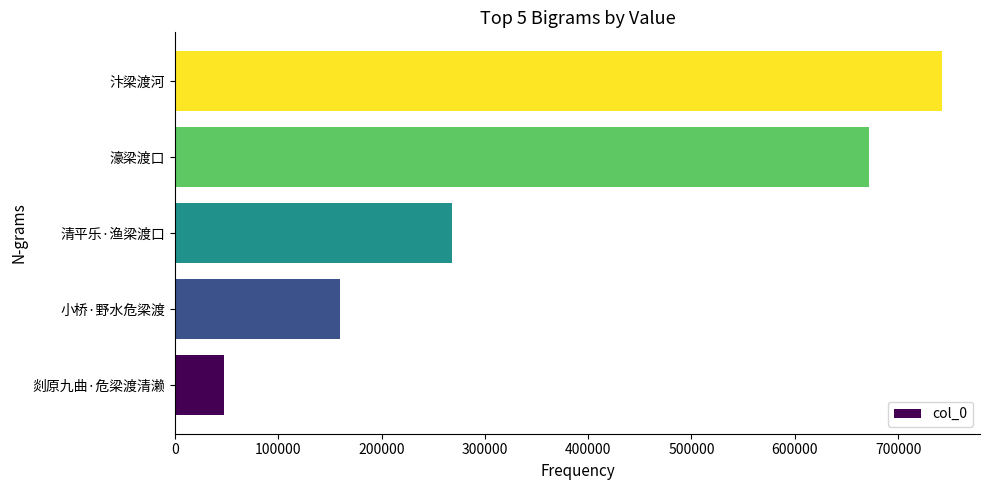

Rank the categories by value from highest to lowest.

汴梁渡河, 濠梁渡口, 清平乐·渔梁渡口, 小桥·野水危梁渡, 剡原九曲·危梁渡清濑